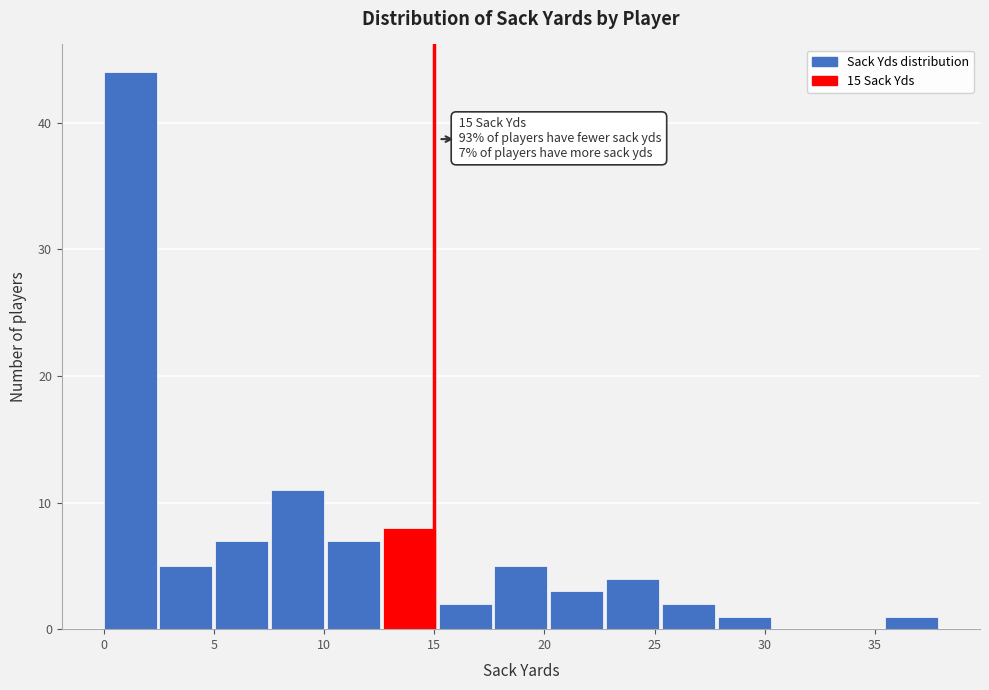

Which range on the x-axis has the tallest bar?

0.0 to 2.5